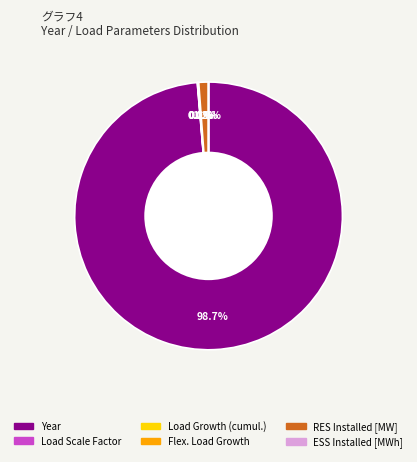

Which category has the biggest portion of the pie?

Year